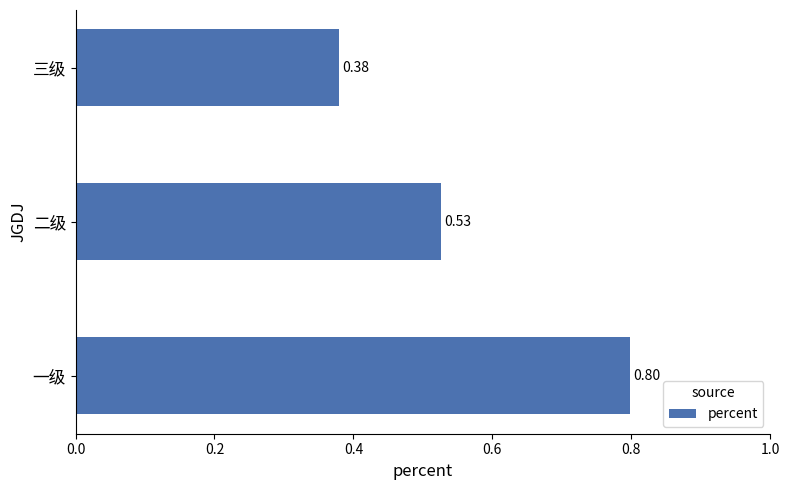

What is the change in value from 一级 to 二级?

-0.3